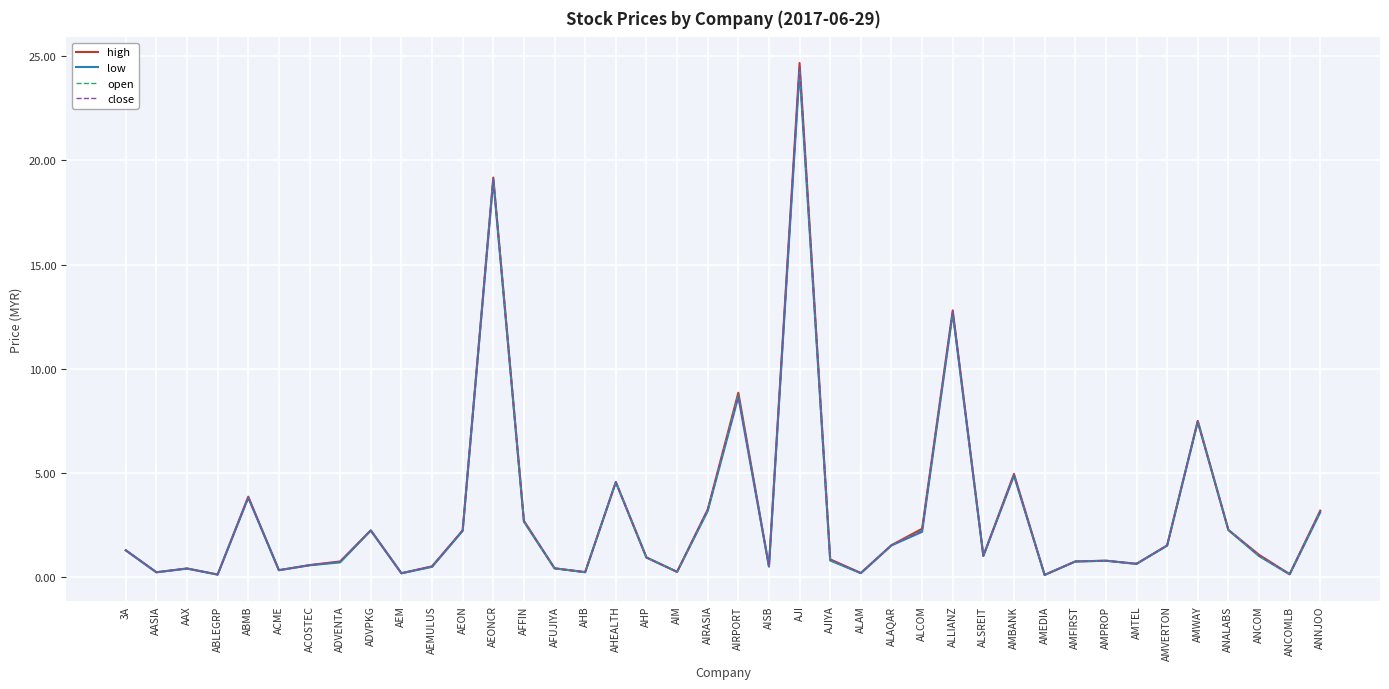

True or false: close has a value of 0.8 at AJIYA.

True